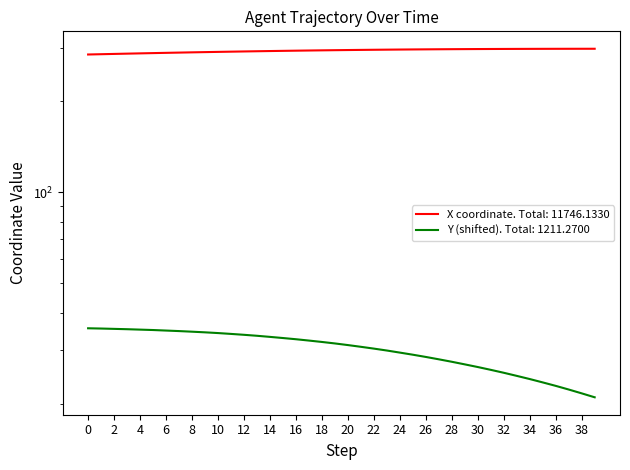

What are all the series names shown in the legend?

X, Y